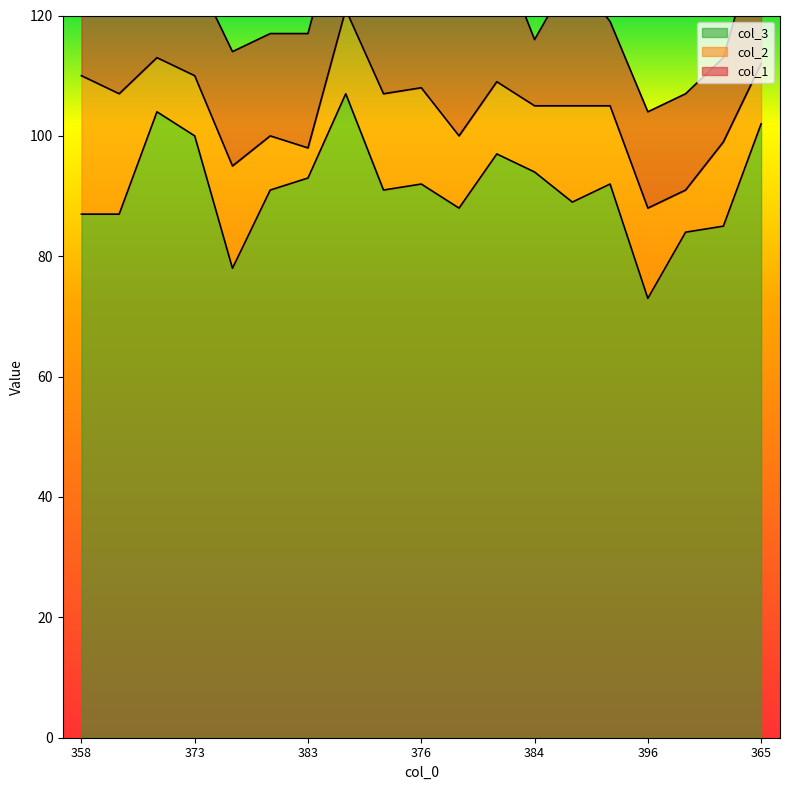

The col_3 series shows 100 at 373. True or false?

True